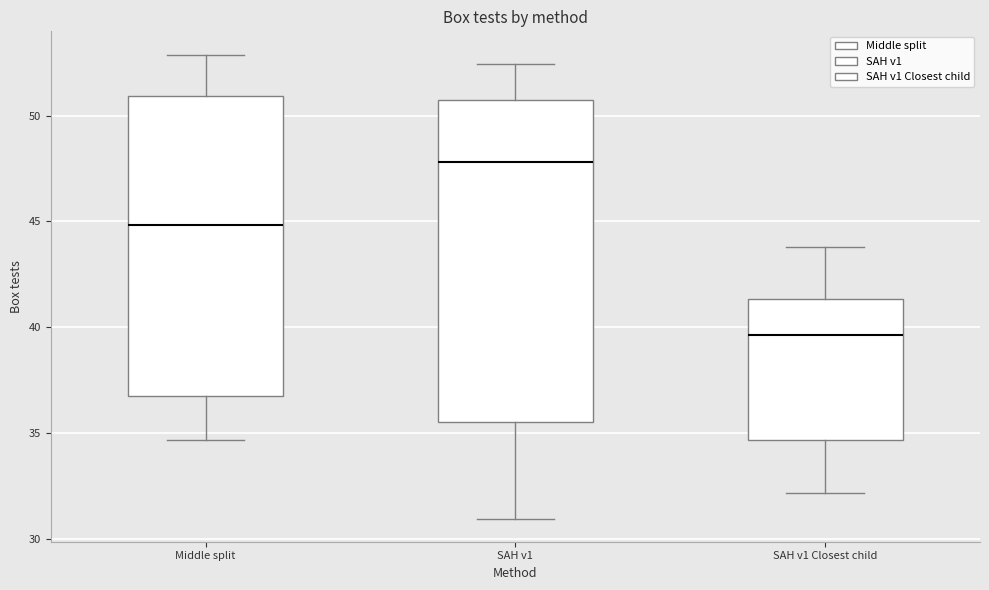

Reading left to right, read every box against the y-axis: the position of its median line, the range the box covers, and the ends of its whiskers. The values are not printed on the chart, so give them approximately, as read against the axis.

Middle split: median 45.0, box 36.5 to 51.0, whiskers 34.5 to 53.0
SAH v1: median 48.0, box 35.5 to 50.5, whiskers 31.0 to 52.5
SAH v1 Closest child: median 39.5, box 34.5 to 41.5, whiskers 32.0 to 44.0